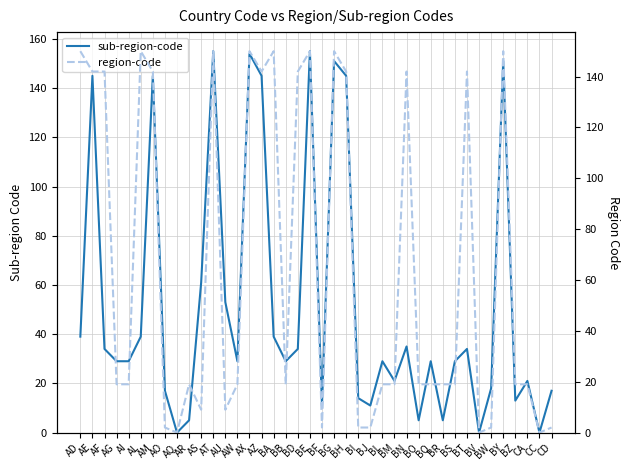

How many intersections are there between region-code and sub-region-code?

17